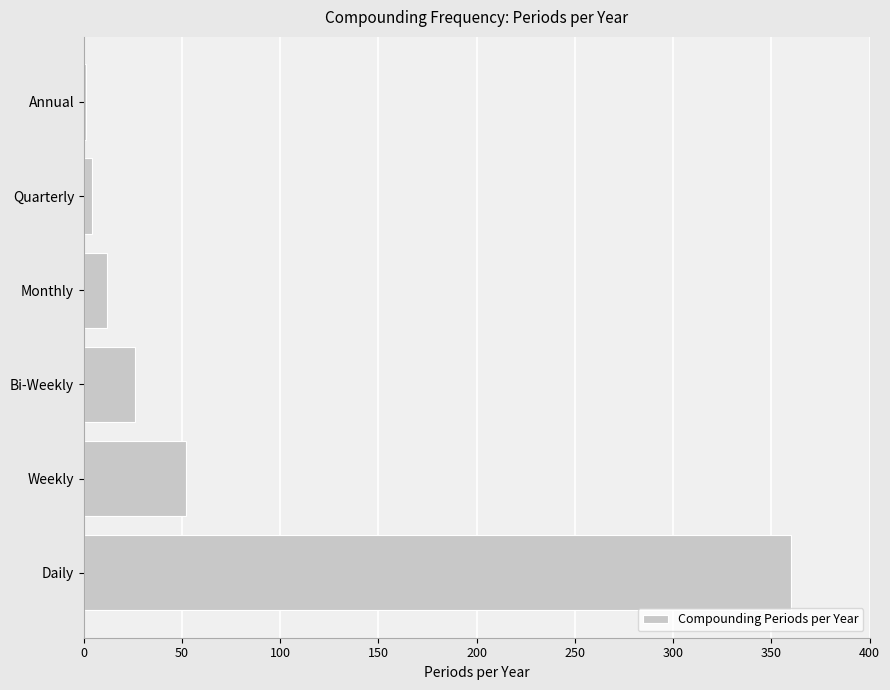

Which has a higher value, Daily or Monthly?

Daily